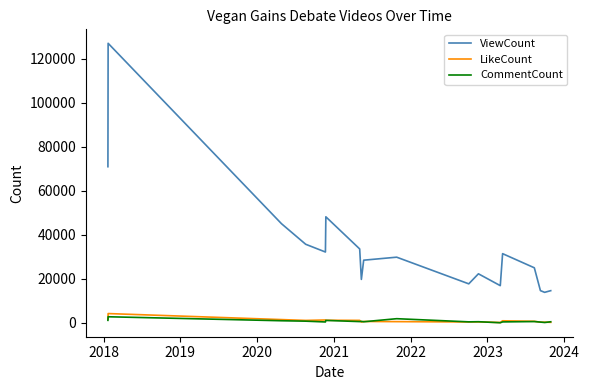

Which series has the widest spread of values?

ViewCount